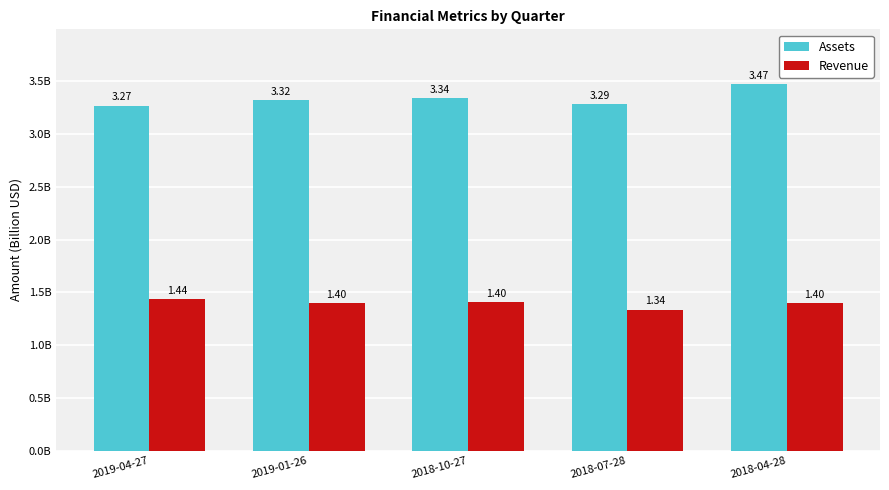

Does the chart contain any negative values?

No